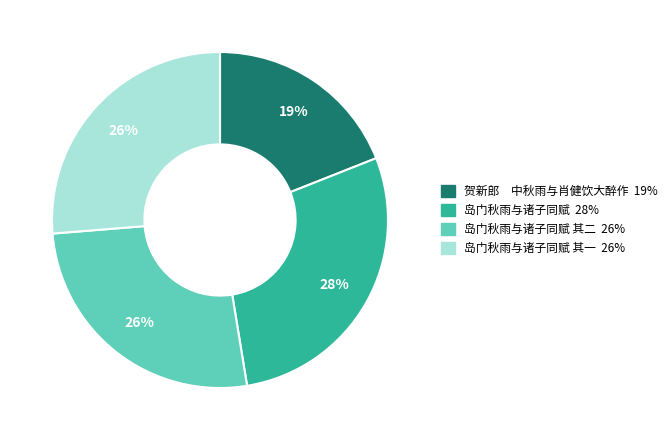

Does any single category account for the majority?

No